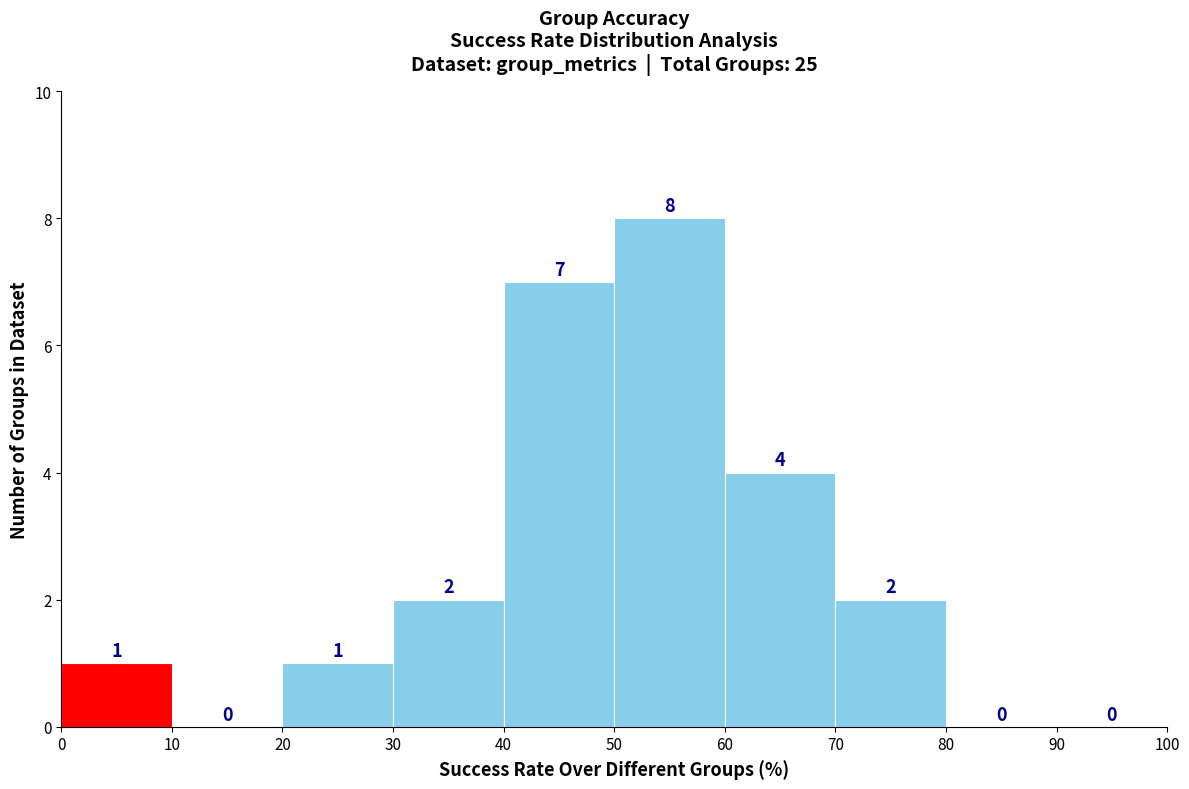

Reading left to right, list every bar in this chart as the range it spans on the x-axis followed by its height.

0 to 10: 1
10 to 20: 0
20 to 30: 1
30 to 40: 2
40 to 50: 7
50 to 60: 8
60 to 70: 4
70 to 80: 2
80 to 90: 0
90 to 100: 0